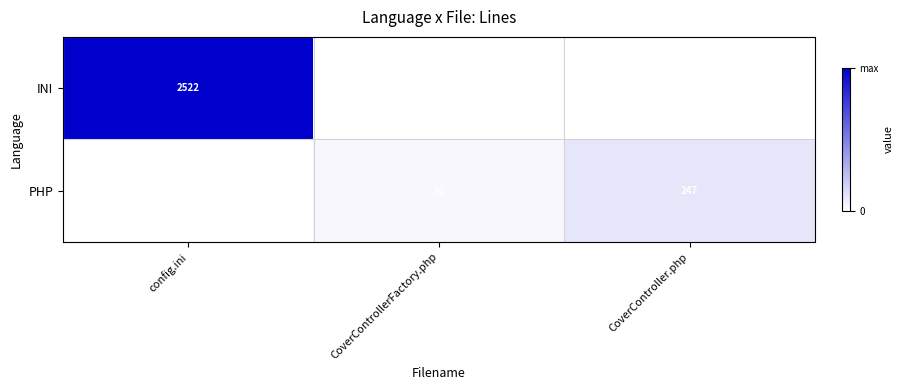

Between CoverController.php and config.ini, which is larger?

config.ini